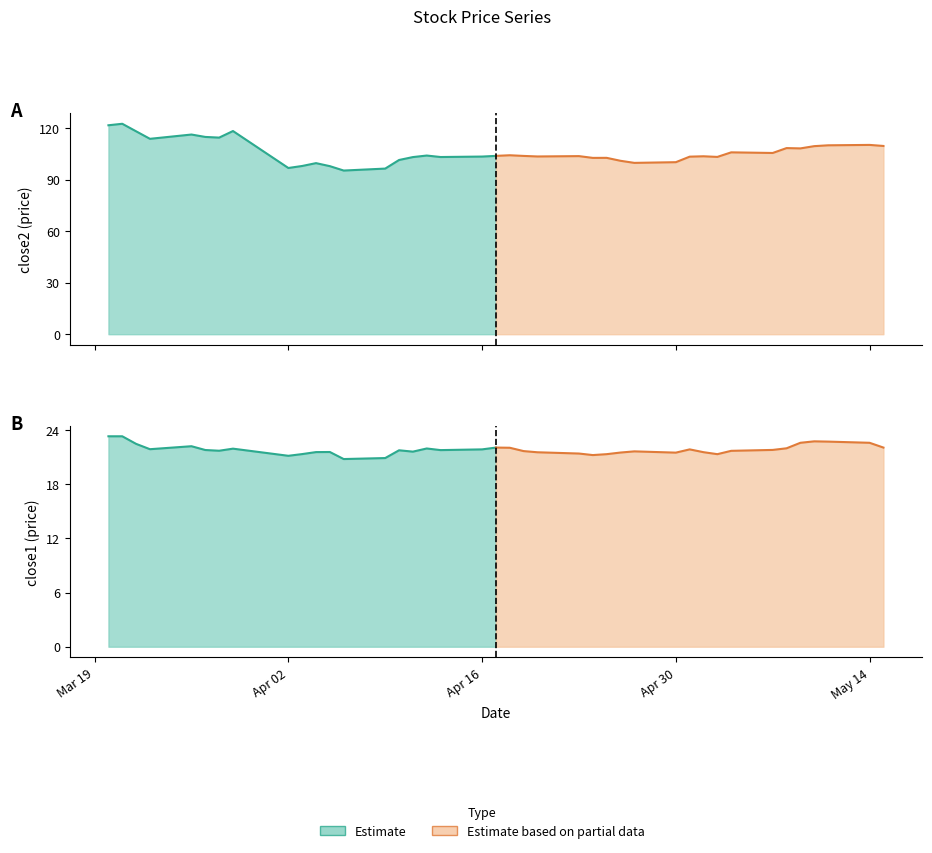

Is the value of close2 at 19 greater than the value of close1 at 27?

Yes